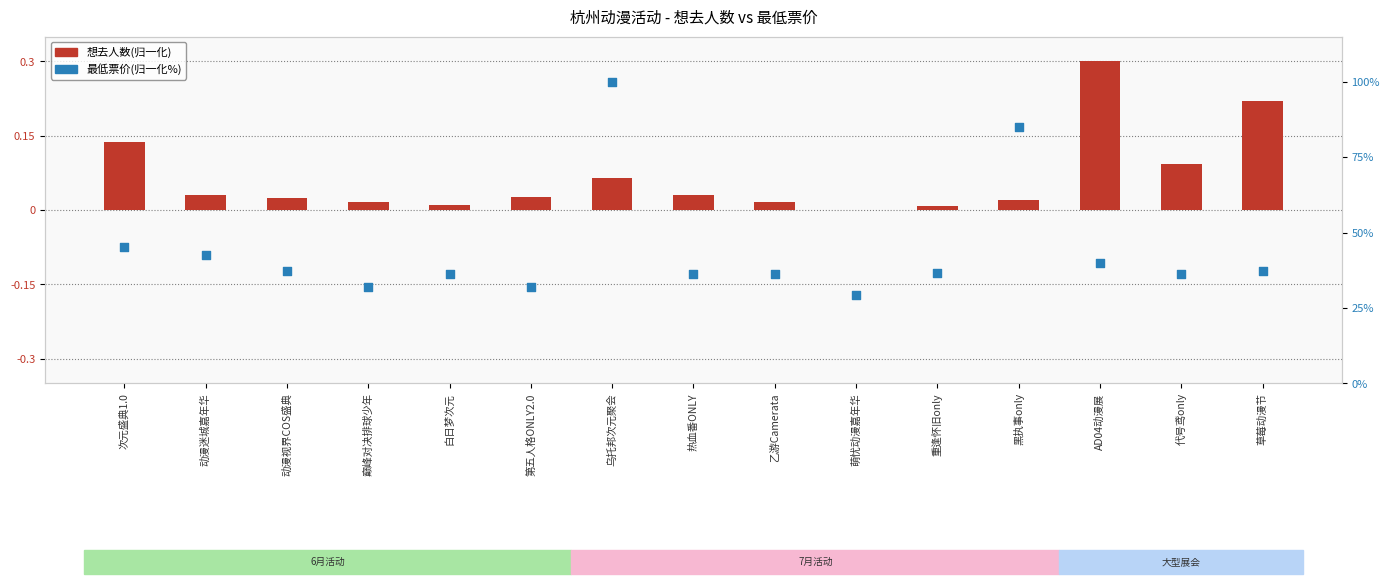

What is the total value across all series at 草莓动漫节?

37.5